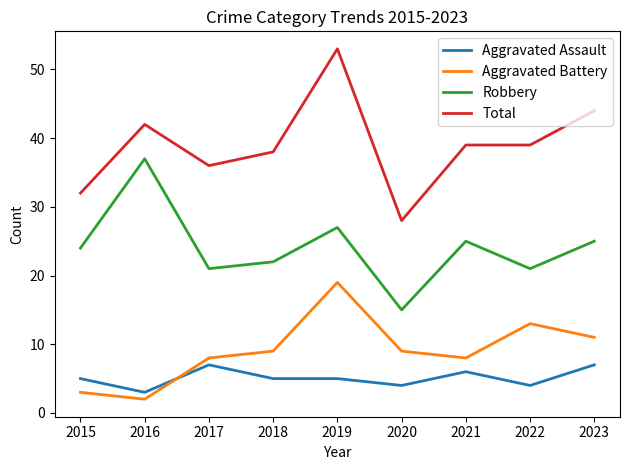

How many lines are shown in the chart?

4